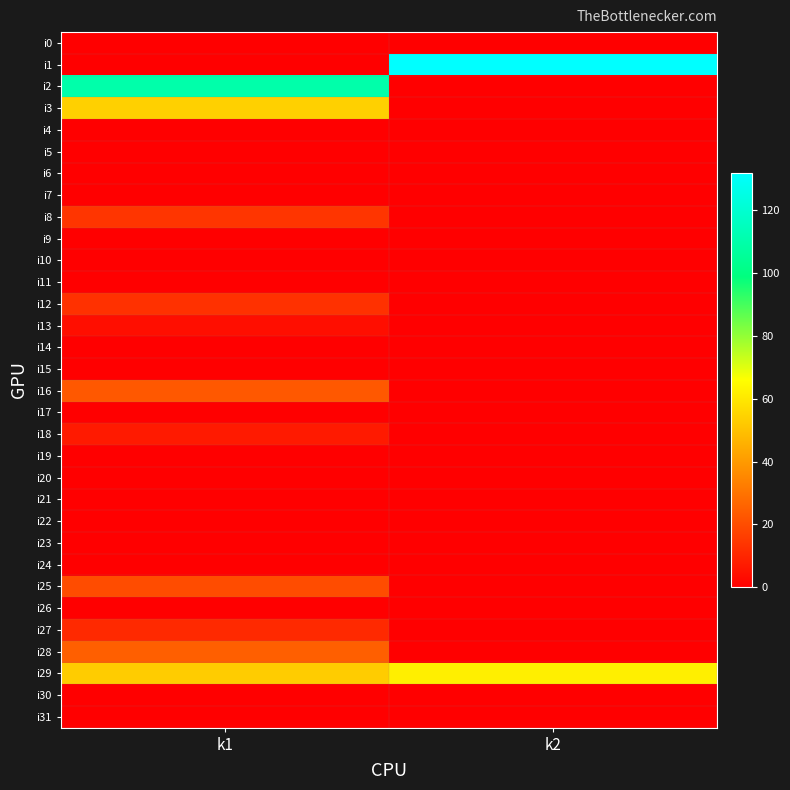

What is the maximum value shown in the chart?

132